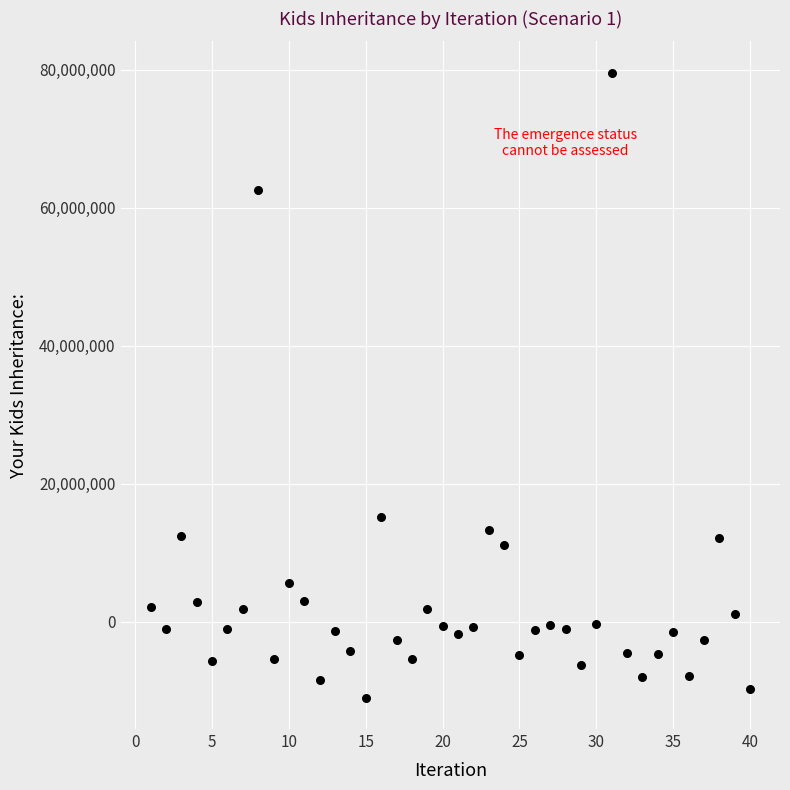

What is the range of X values (max minus min)?

39.0